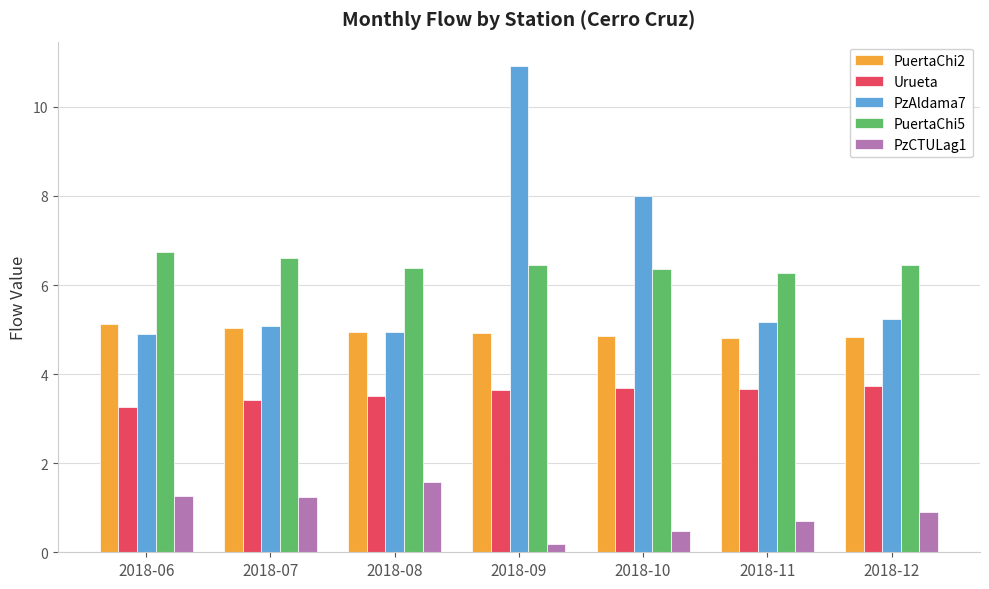

Count the PuertaChi5 values in the range 6 to 7.

7